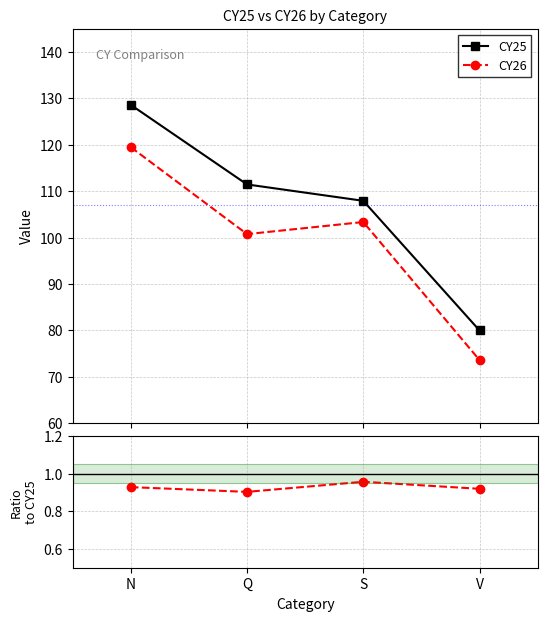

What is the average value of the CY26 series?

99.3